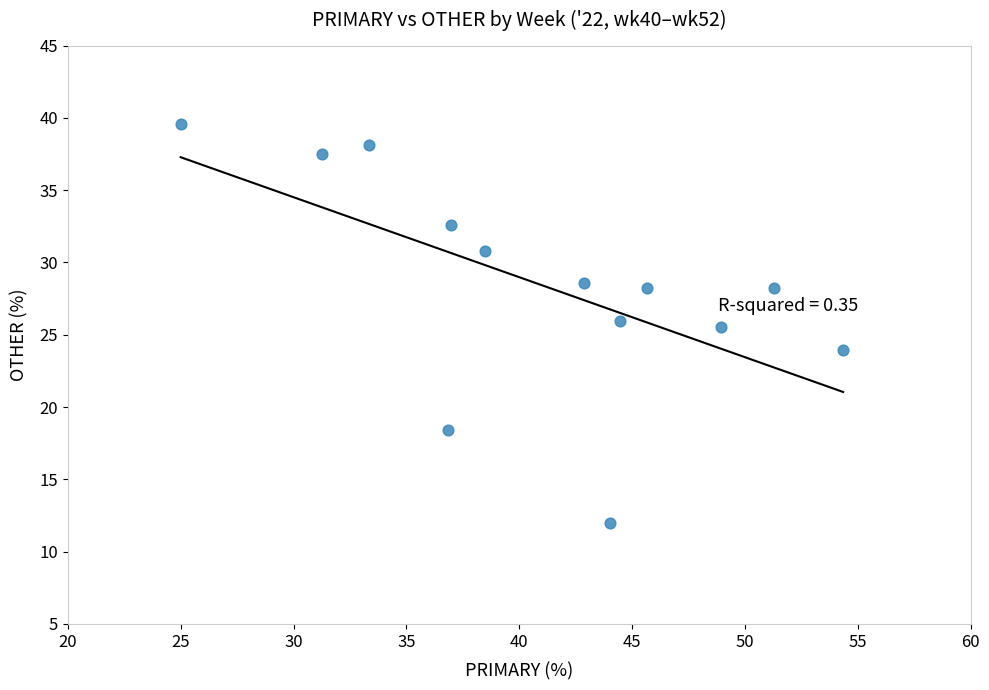

What is the range of X values (max minus min)?

29.3